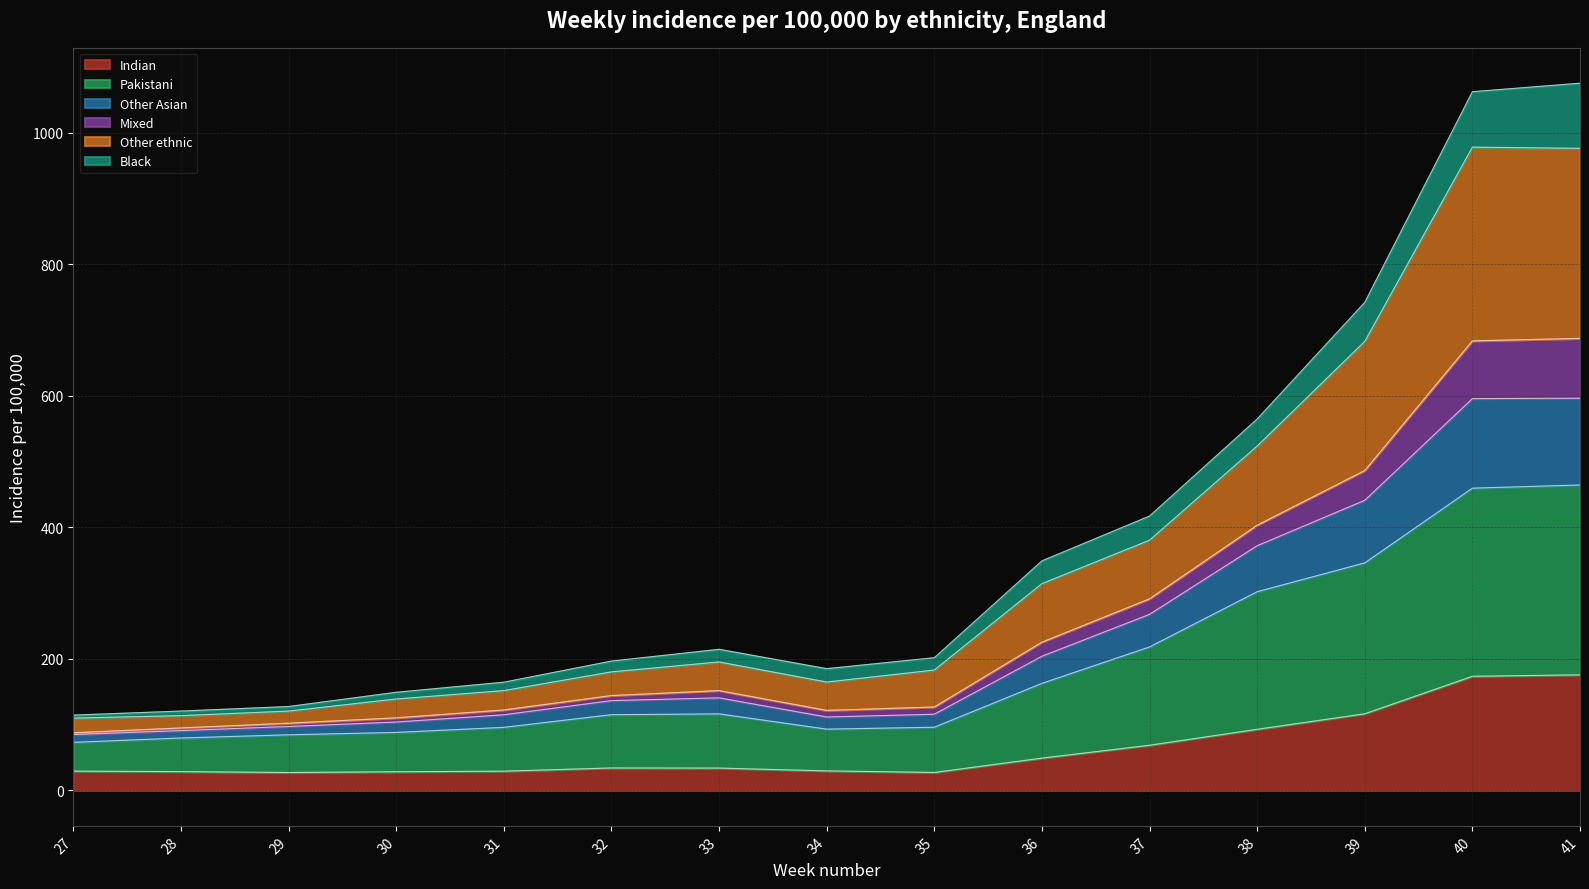

True or false: Other ethnic and Mixed cross at least once.

False